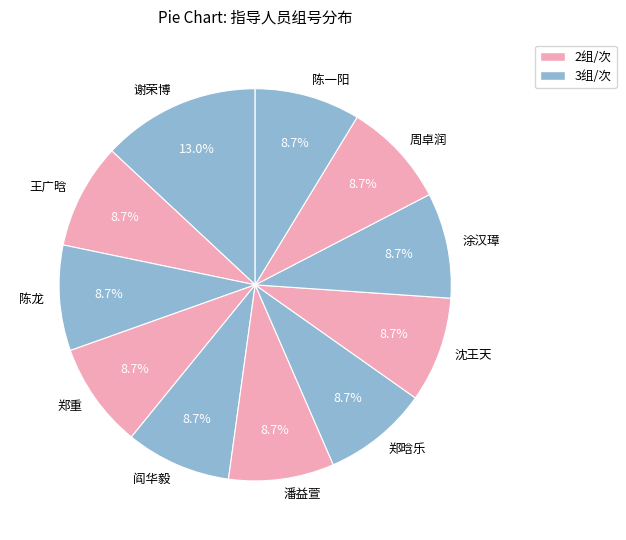

What percentage do 郑晗乐 and 潘益萱 together represent?

17.4%